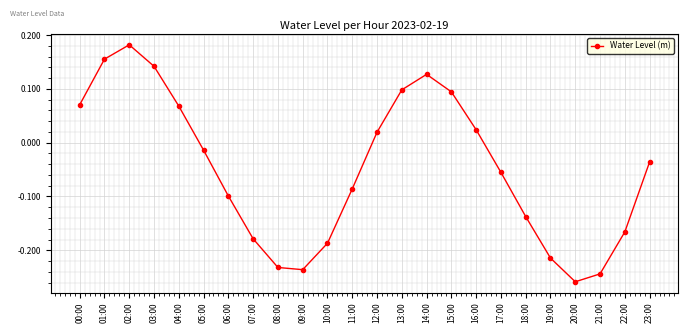

Where is the first local maximum?

02:00